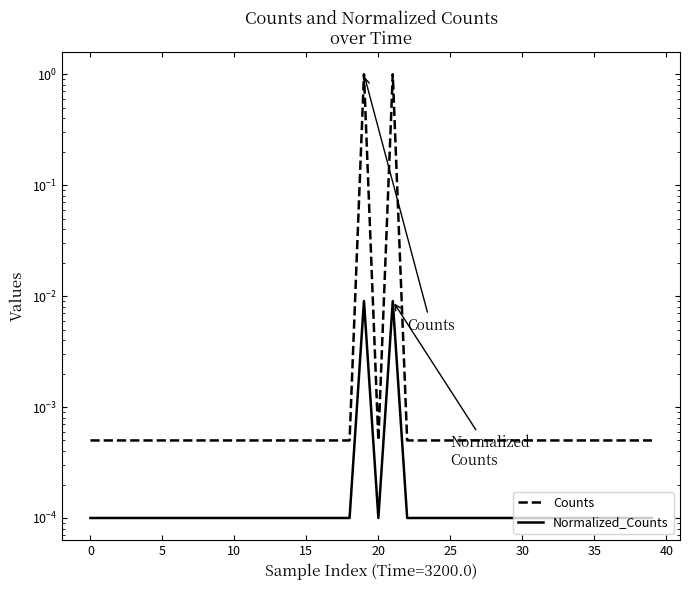

At 31, list the series in order from smallest to largest.

Normalized_Counts, Counts